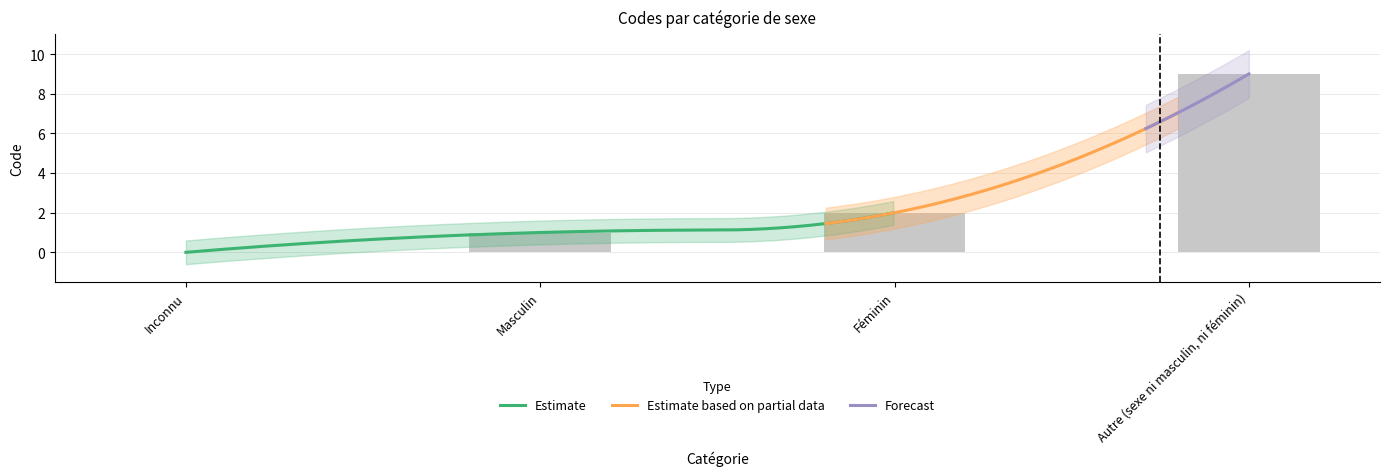

Which category has the highest value across all series?

Autre (sexe ni masculin, ni féminin)